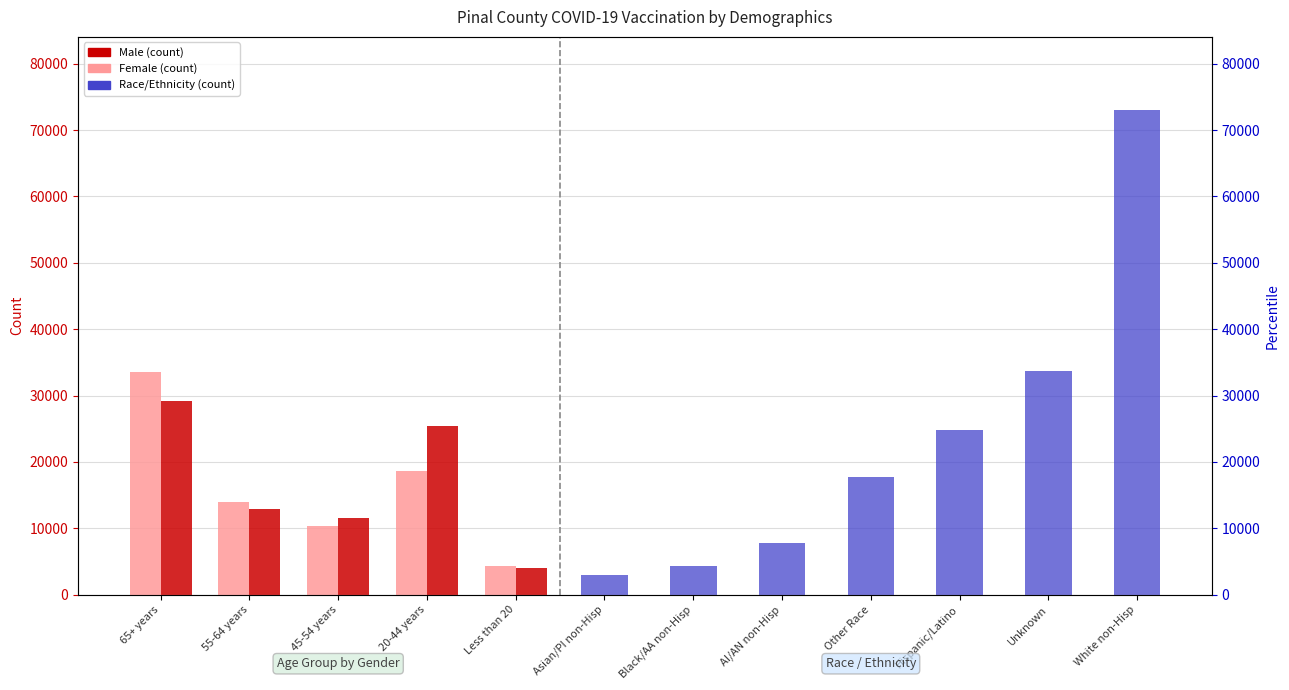

At Less than 20, list the series in order from smallest to largest.

Male, Female